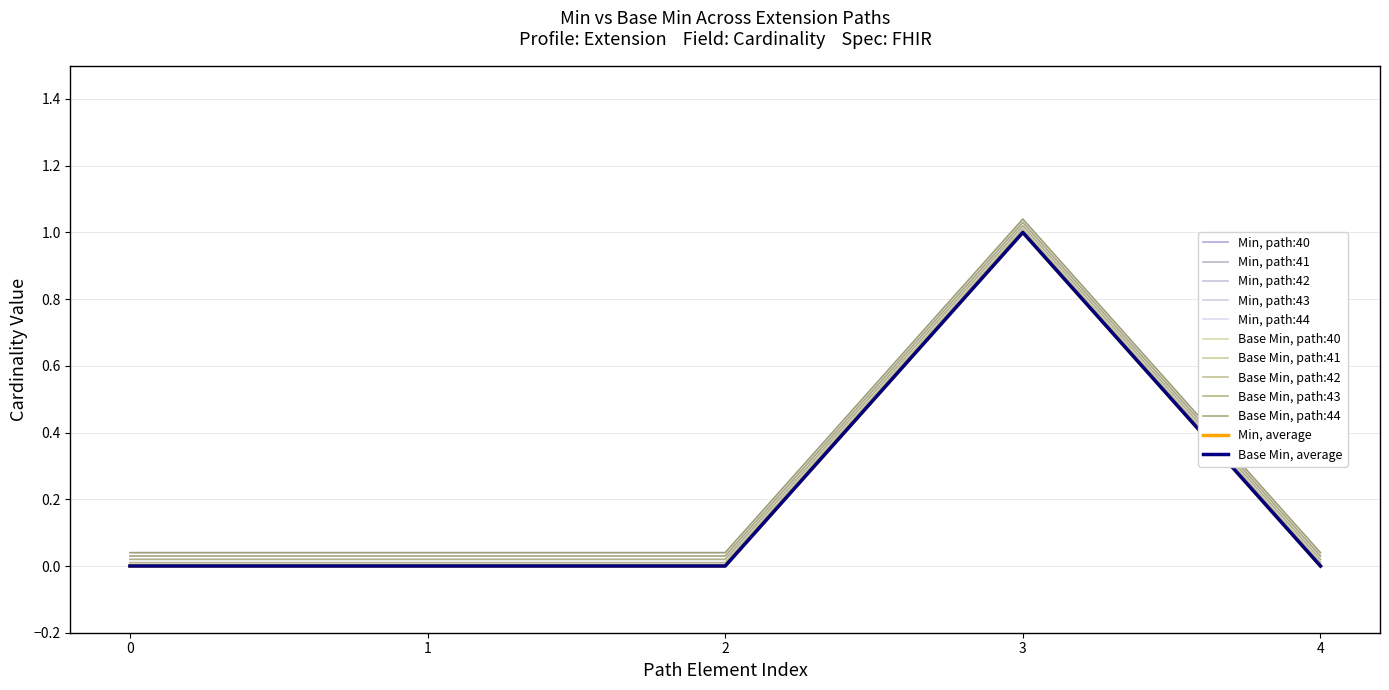

Does the chart have visible grid lines?

Yes